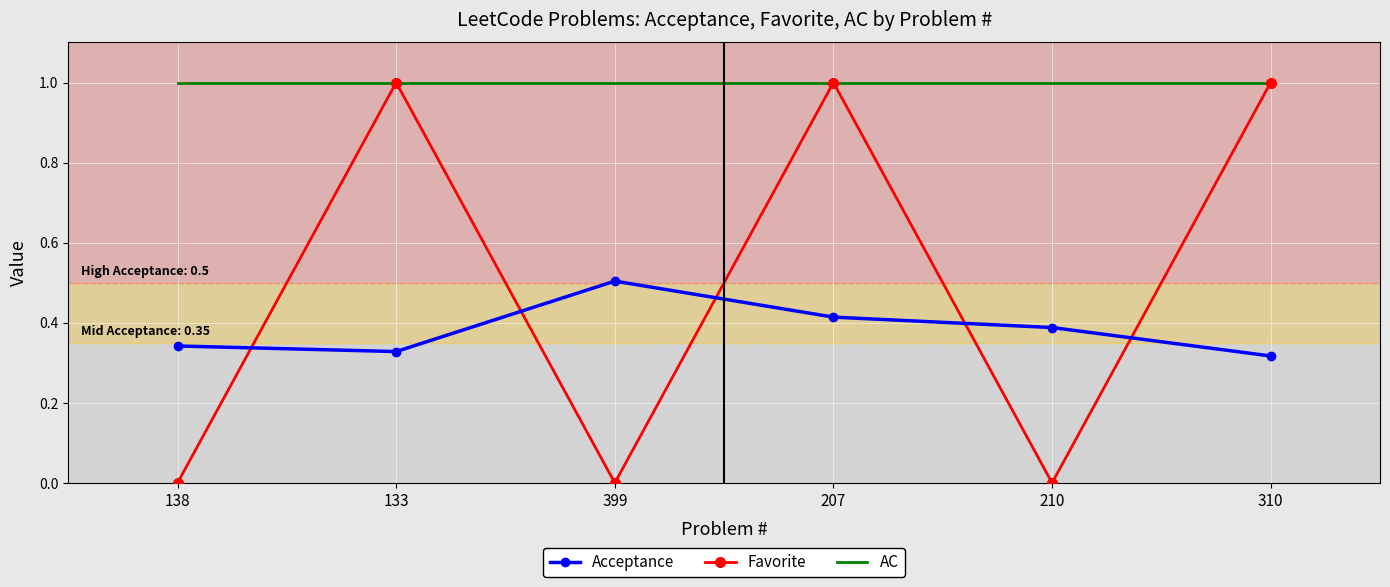

What is the sum of the Favorite values at 133 and 207?

2.0